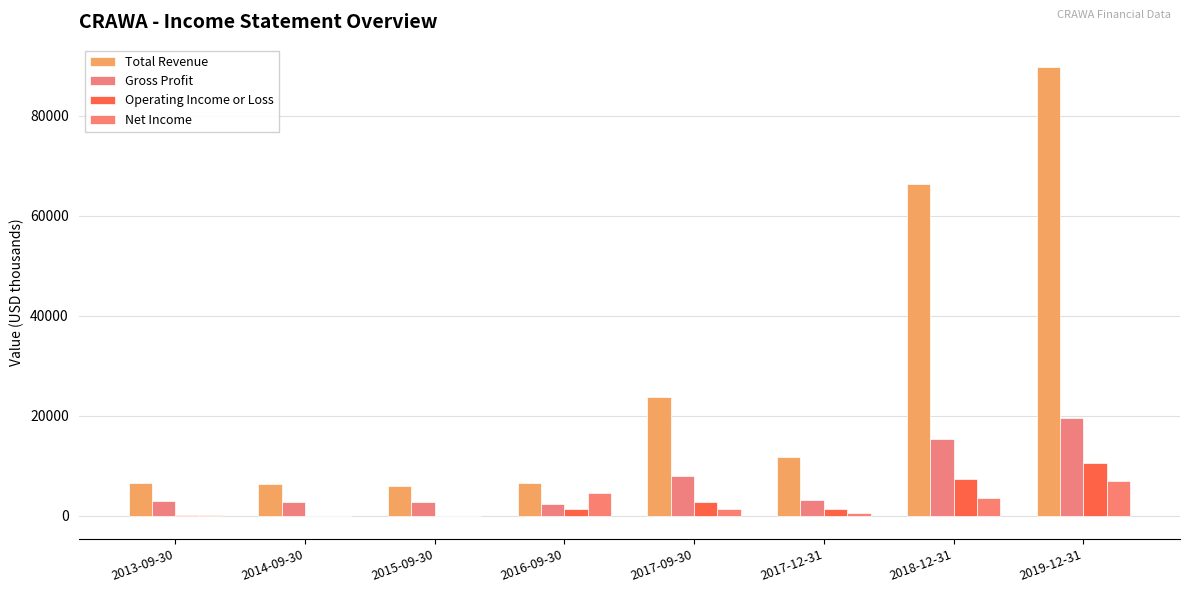

What is the value of the Total Revenue bar at the 1st from the left?

6500